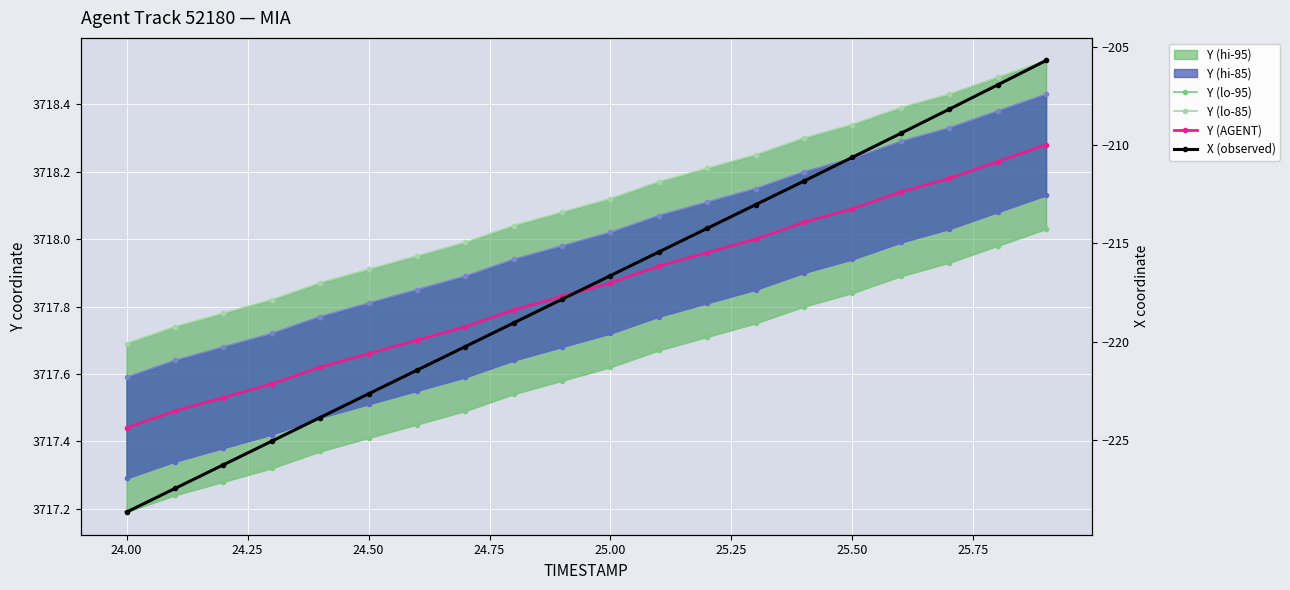

What is the average value of the Y (AGENT) series?

3717.9